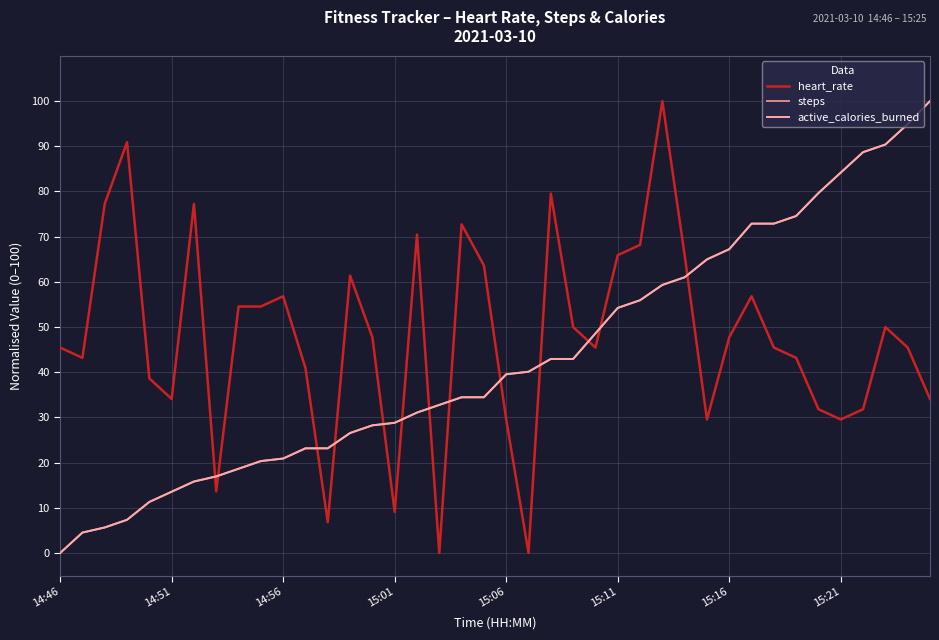

What is the difference between the maximum and minimum values in the steps series?

100.0